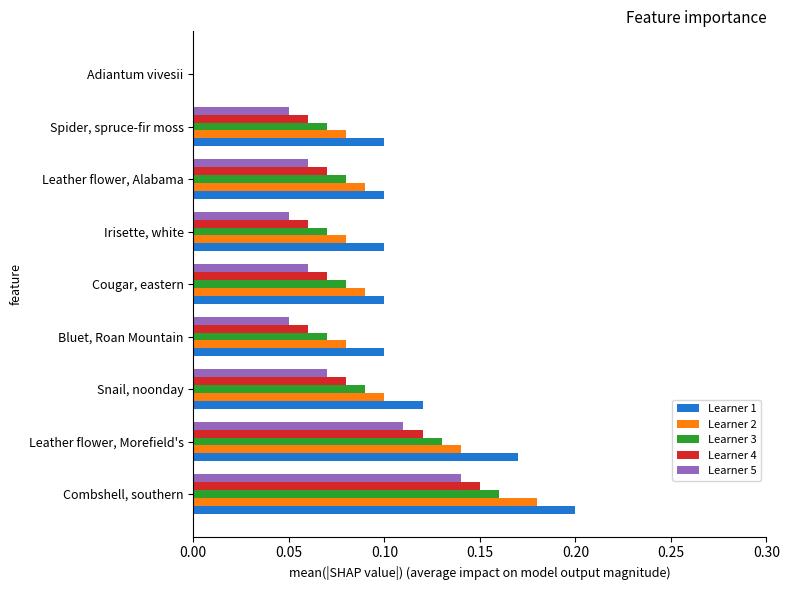

Which series has the largest total across all categories?

Learner 1